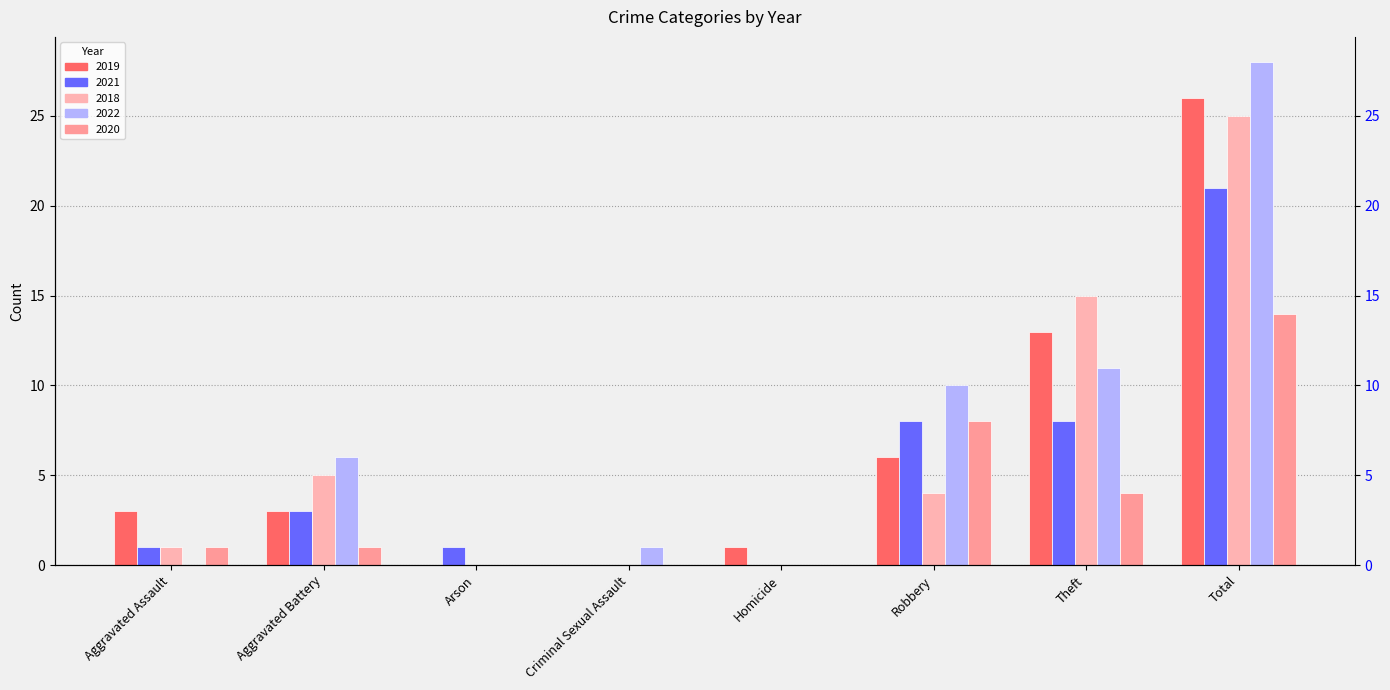

How many data points in 2022 are less than 6?

4